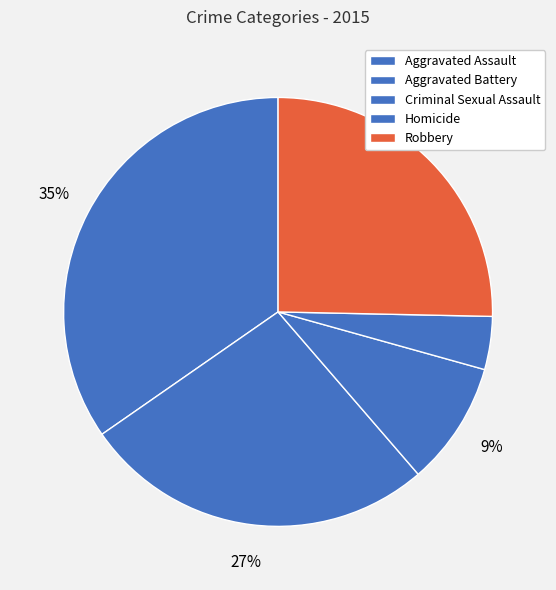

How many segments does this pie chart have?

5